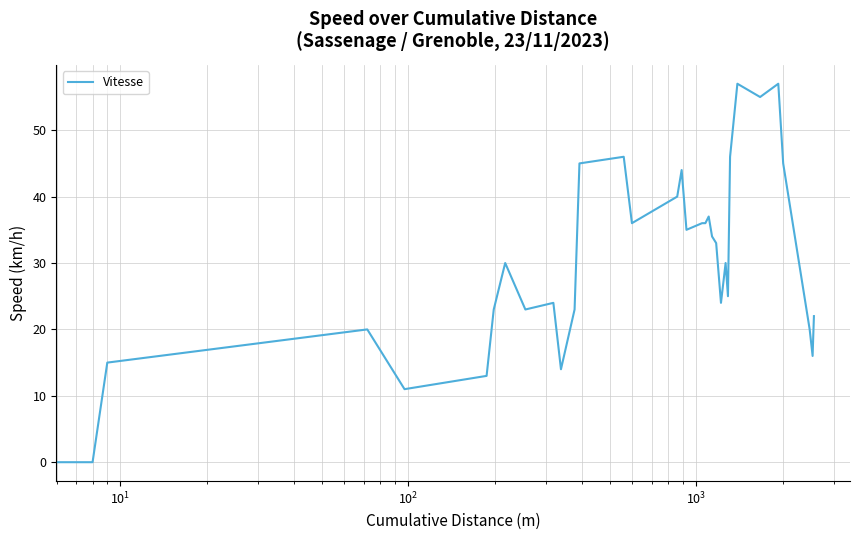

What is the difference between the maximum and minimum values?

57